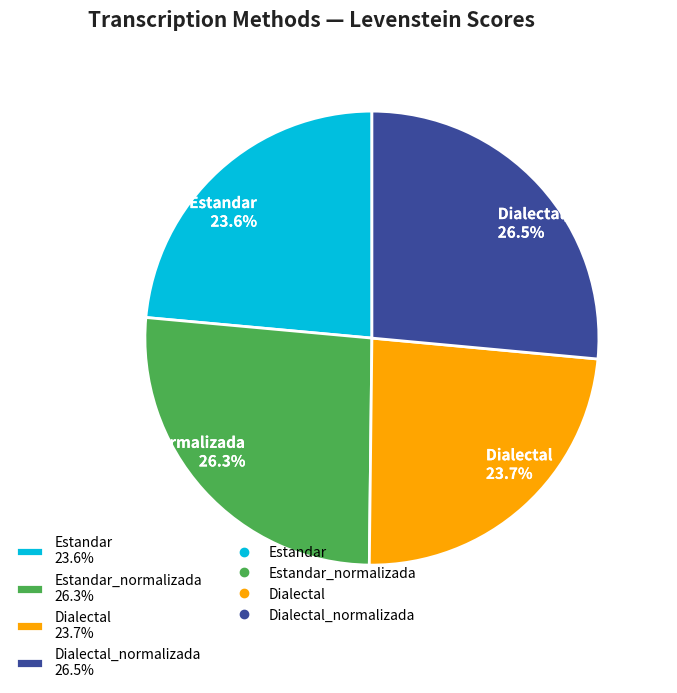

What percentage do Dialectal 23.7% and Estandar_normalizada 26.3% together represent?

50.0%